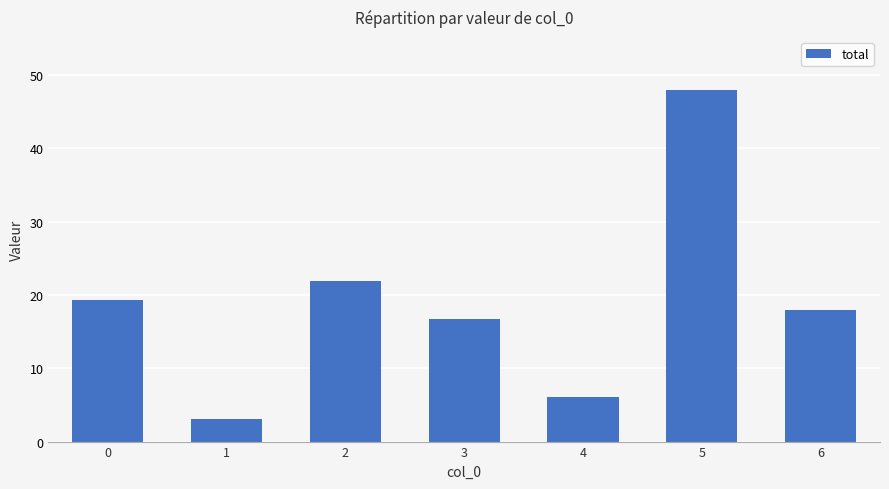

What is the value of the 6th bar from the left?

48.0